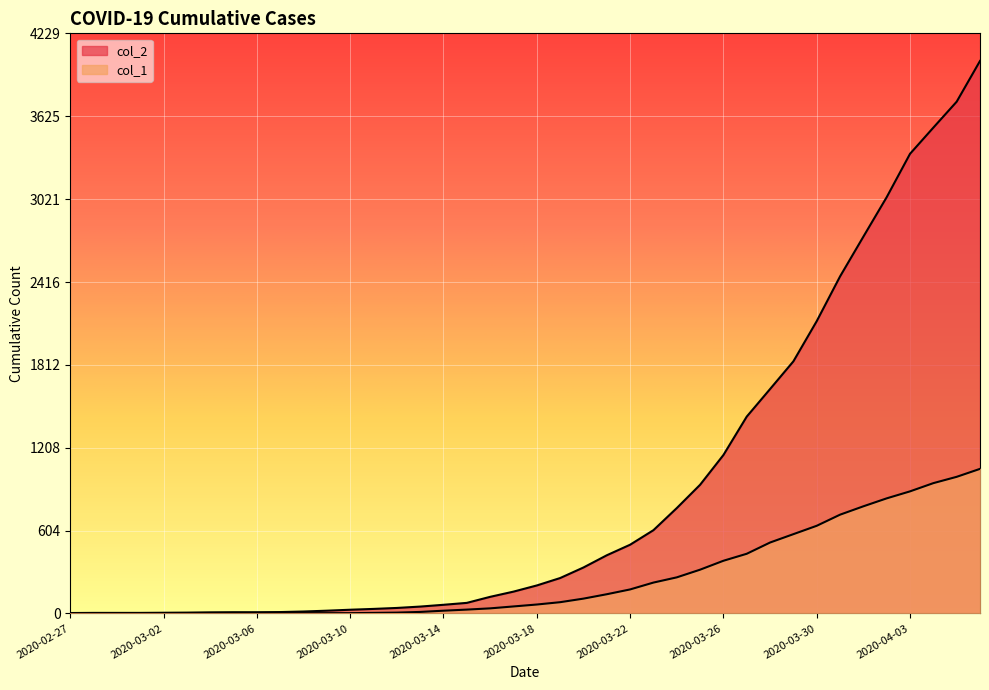

How many categories are shown in the chart?

40